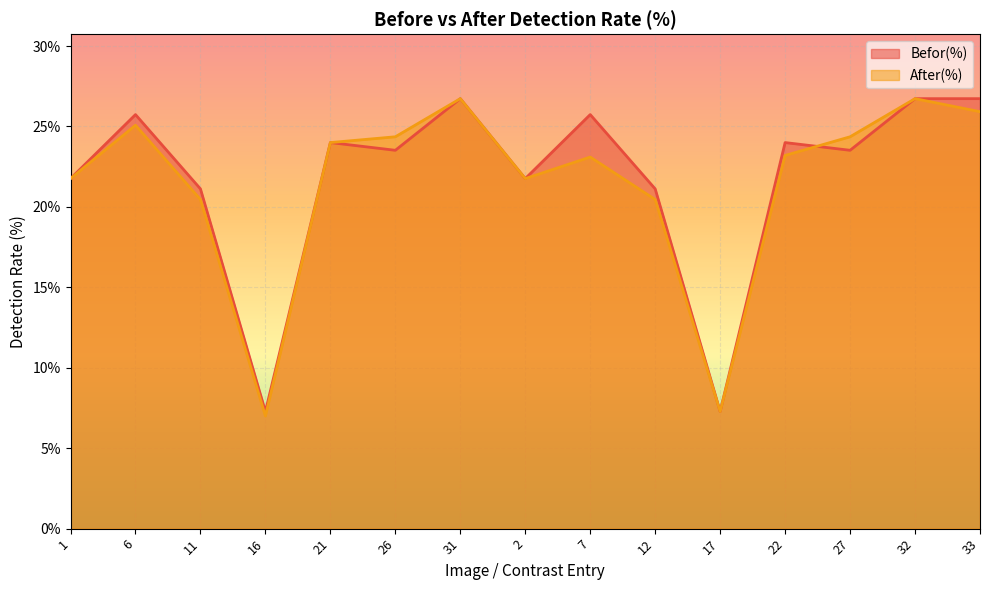

How many intersections are there between After(%) and Befor(%)?

1